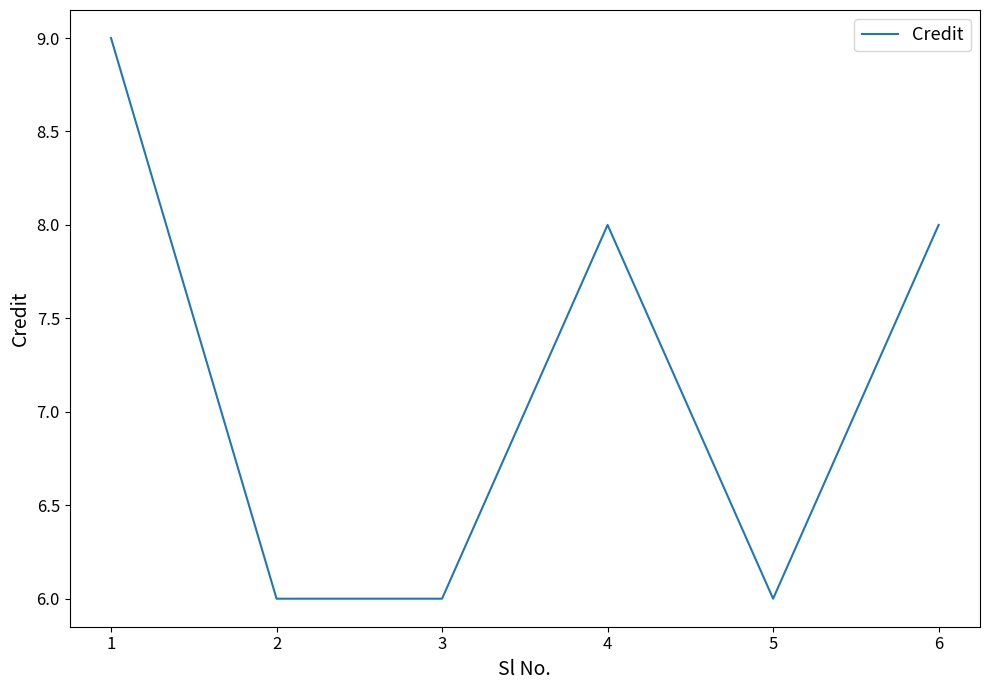

Is it true that the value at 2 is 10?

False